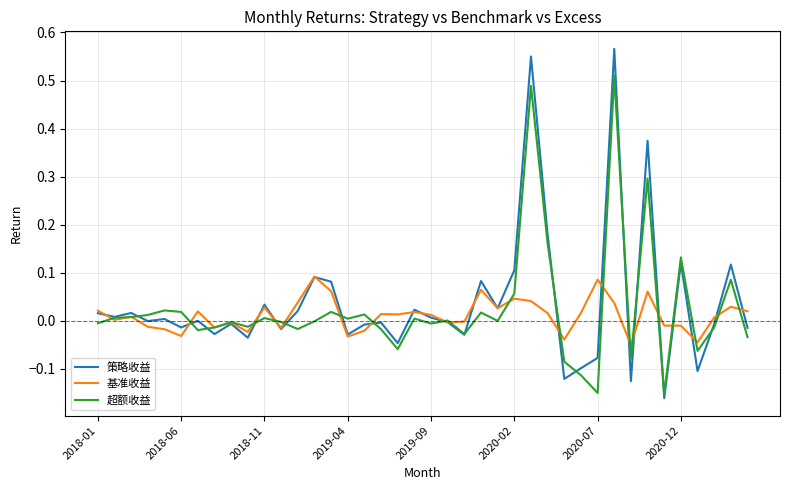

Is this an area chart (filled region under the line)?

No